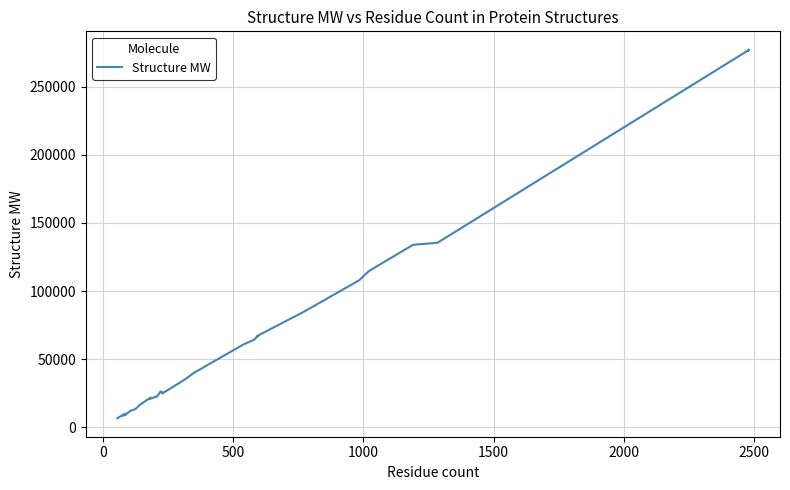

What is the minimum value shown in the chart?

6509.9